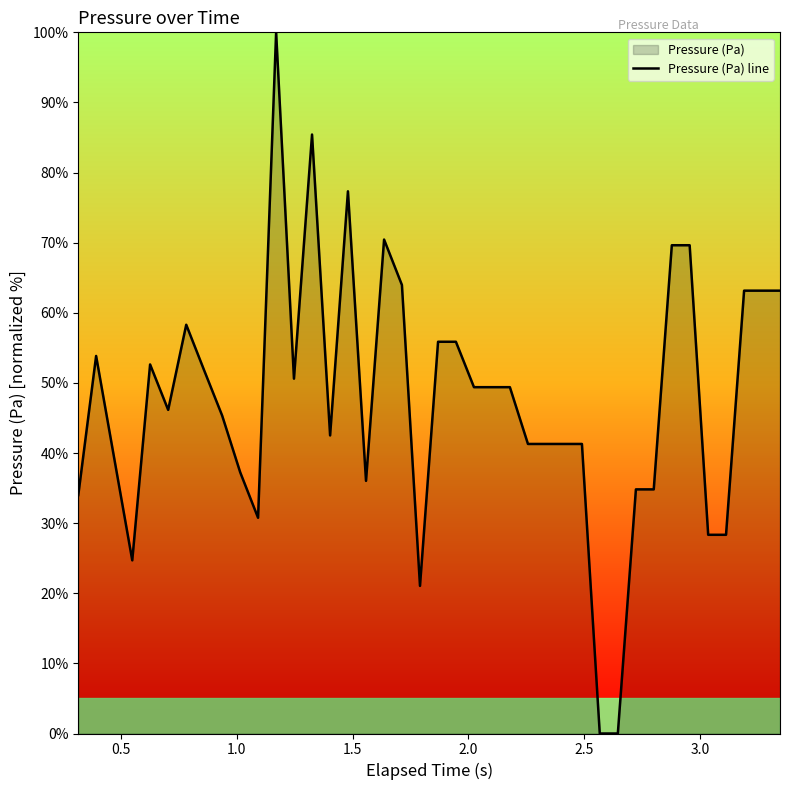

What is the greatest value displayed?

100.0